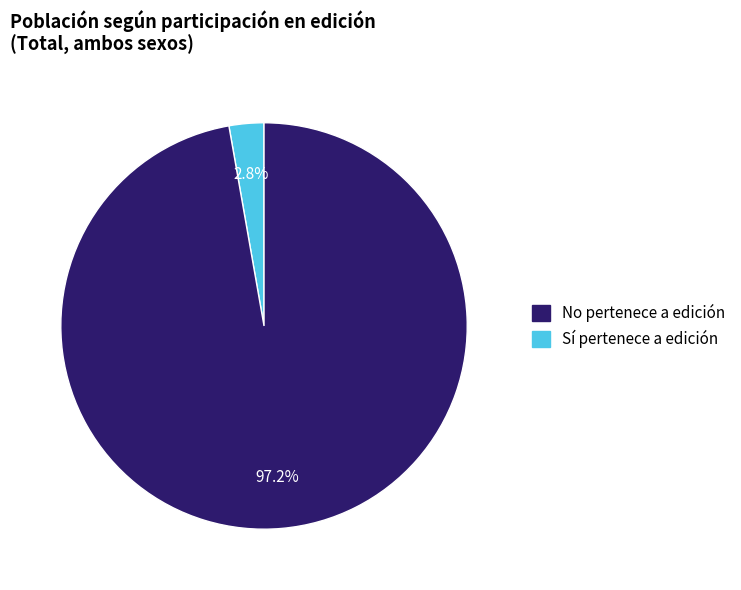

What percentage do Sí pertenece a edición and No pertenece a edición together represent?

100.0%